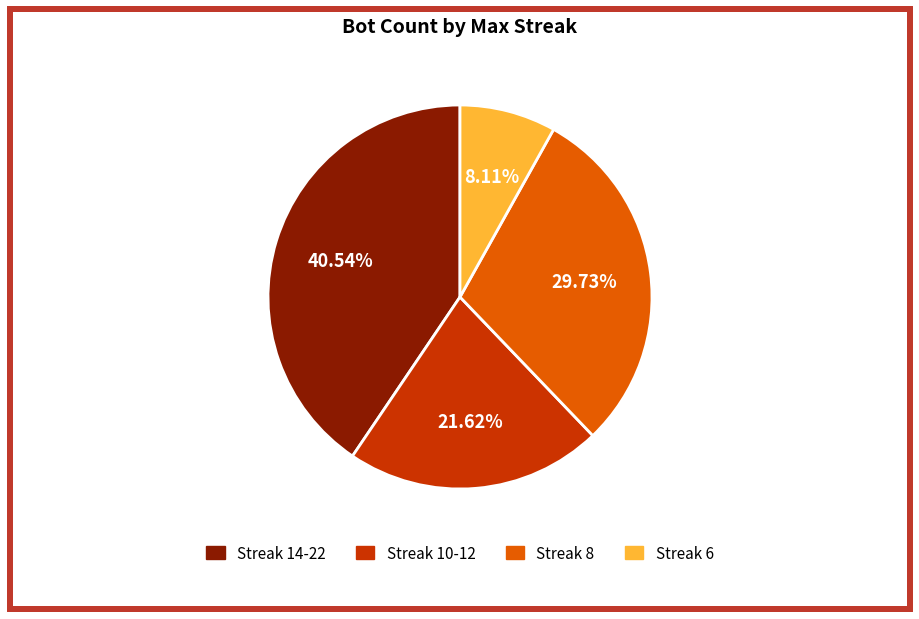

Does any single category account for the majority?

No